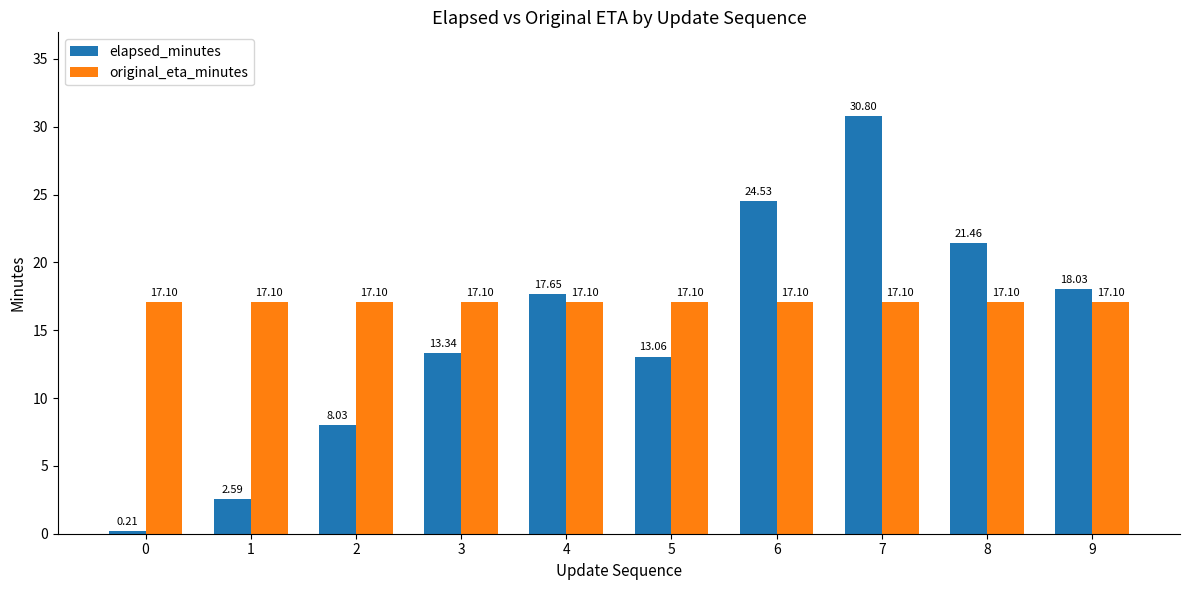

What is the difference between the maximum and second lowest values in the elapsed_minutes series?

28.2